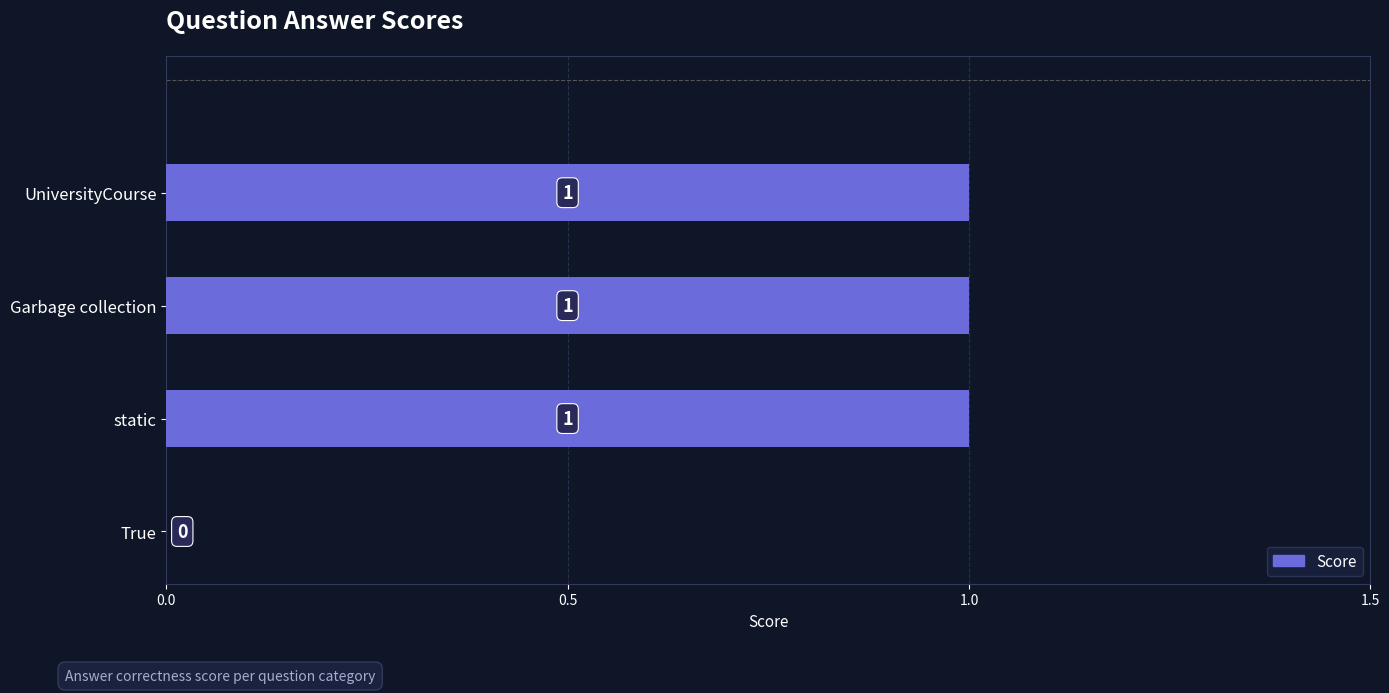

Are the bars horizontal?

Yes